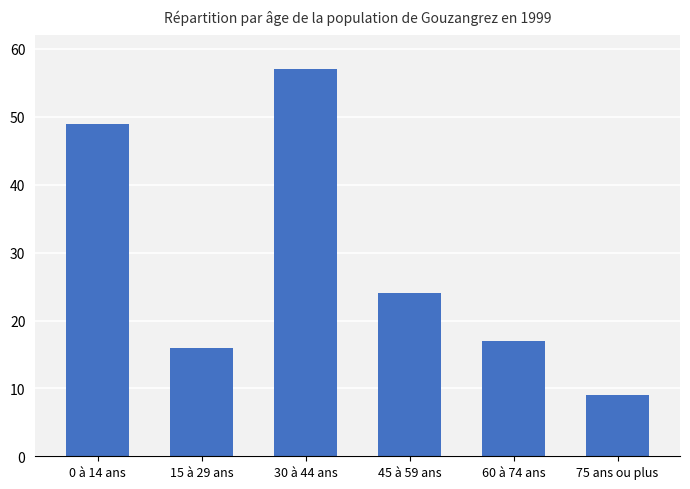

Which category has the lowest value across all series?

75 ans ou plus